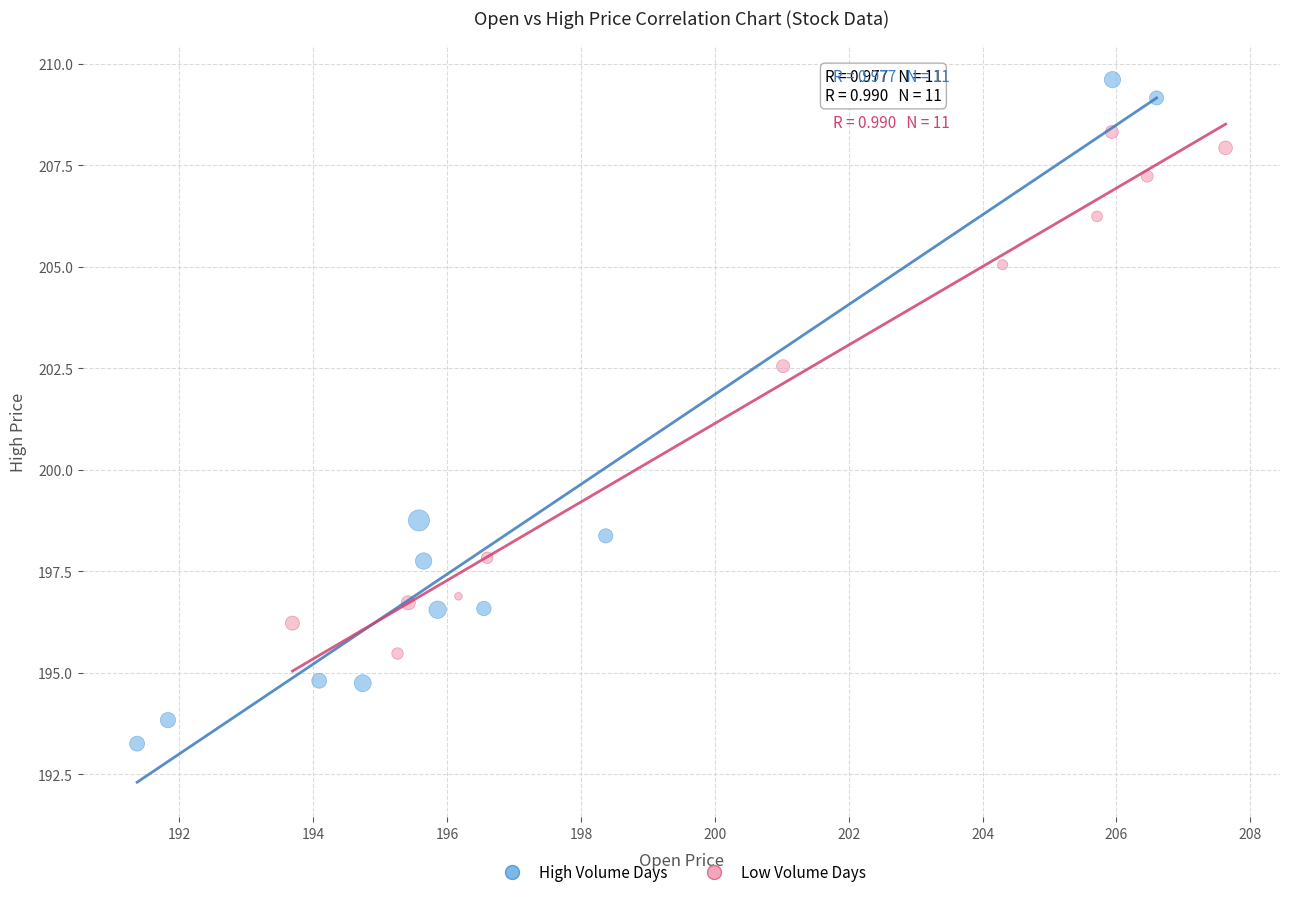

Which series reaches the minimum Y coordinate?

High Volume Days